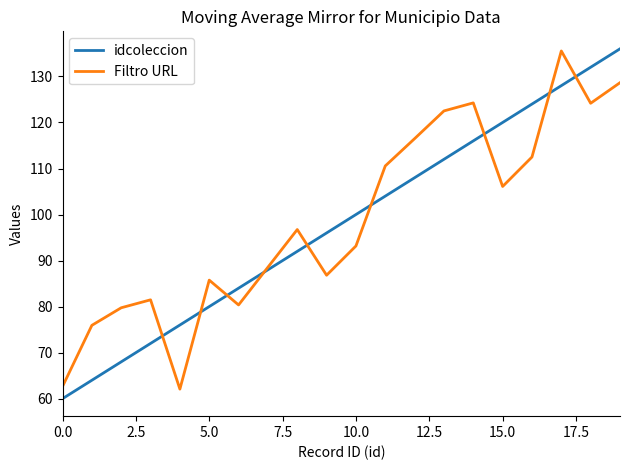

What is the difference between the maximum and minimum values in the Filtro URL series?

73.5